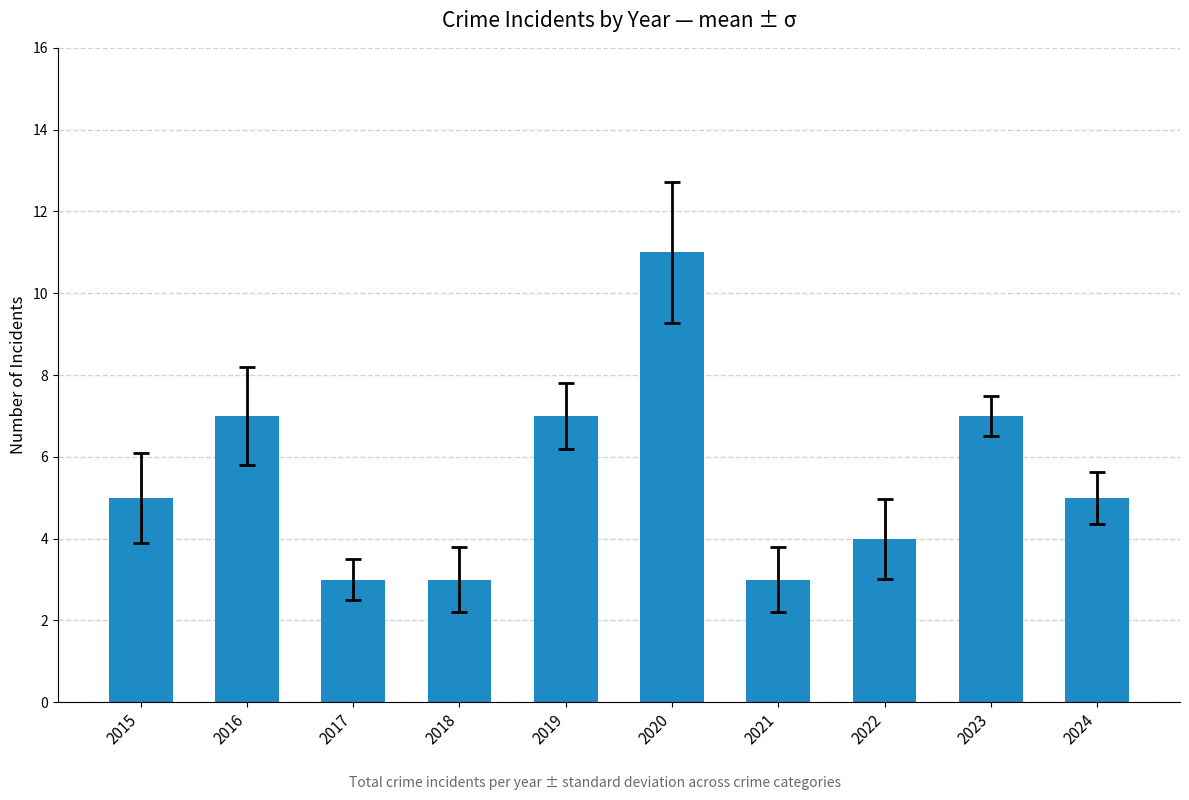

What is the minimum value shown in the chart?

3